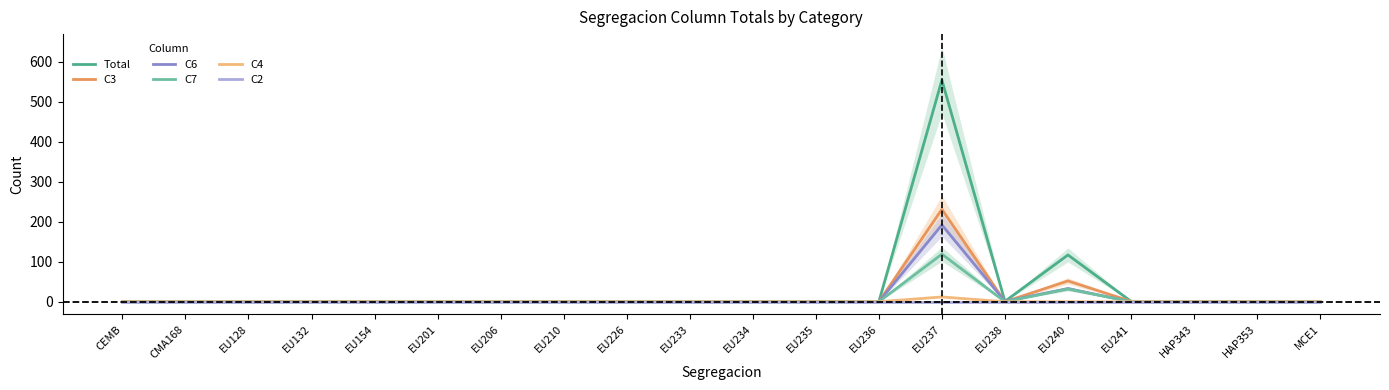

At how many categories does at least one series exceed 514?

1